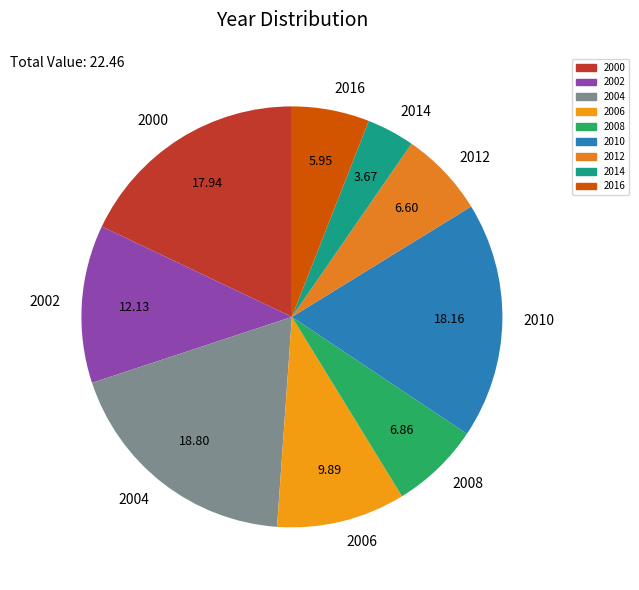

How many segments does this pie chart have?

9